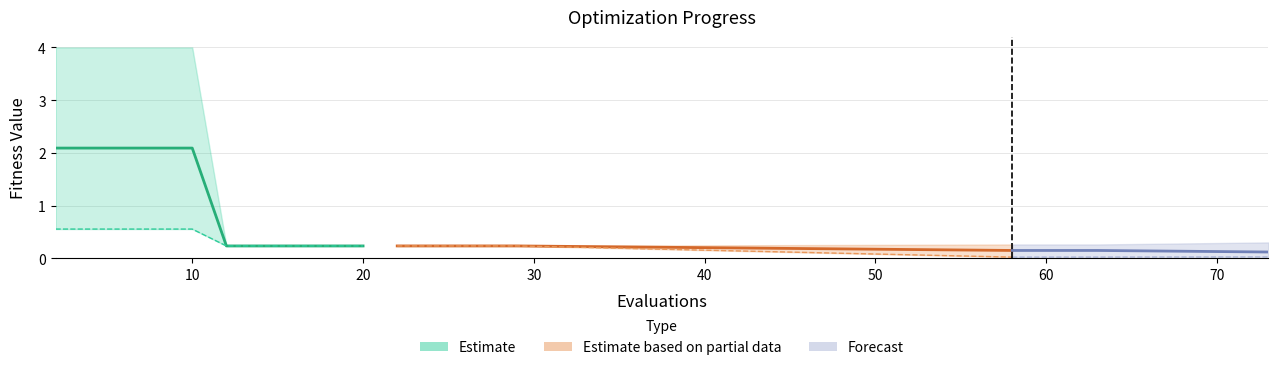

What is the sum of all mean values?

13.5